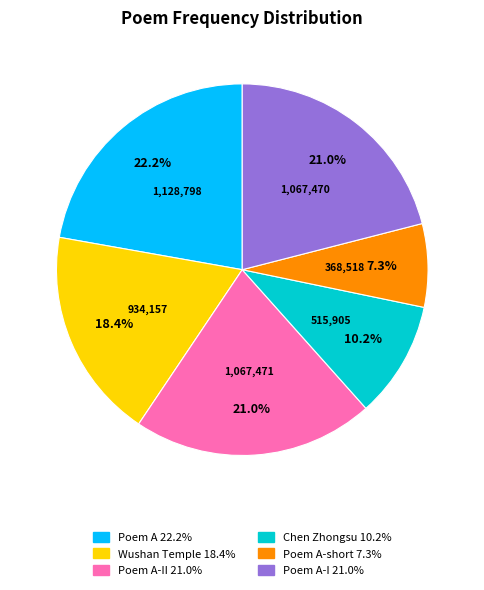

Does any single category account for the majority?

No